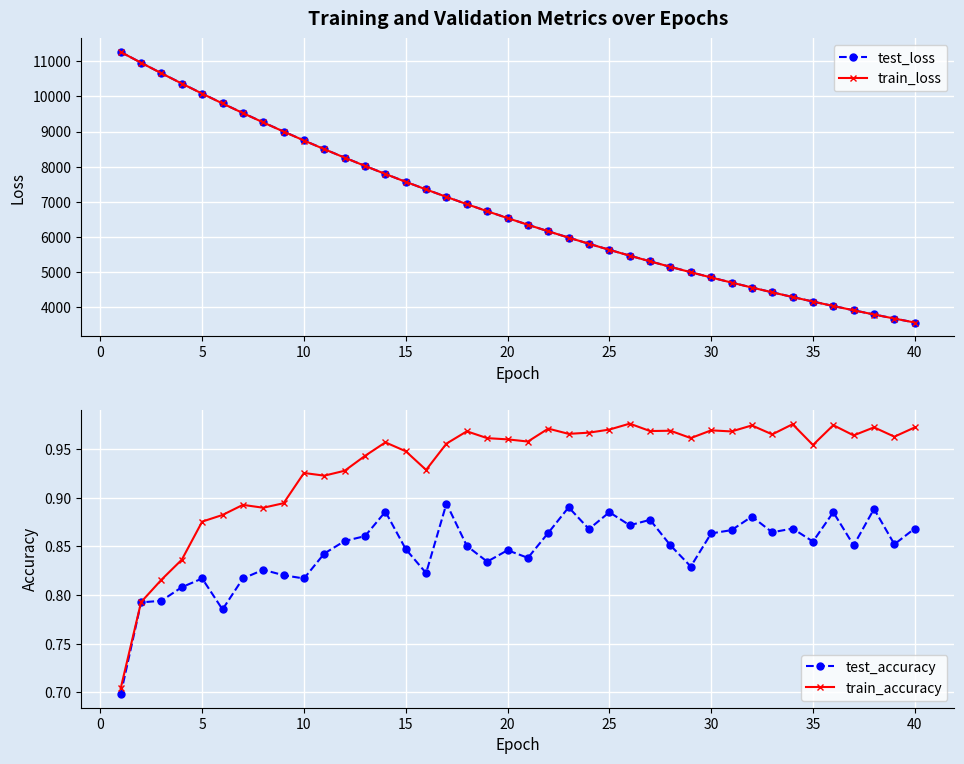

True or false: test_accuracy has more than 1 points higher than both neighbors.

True